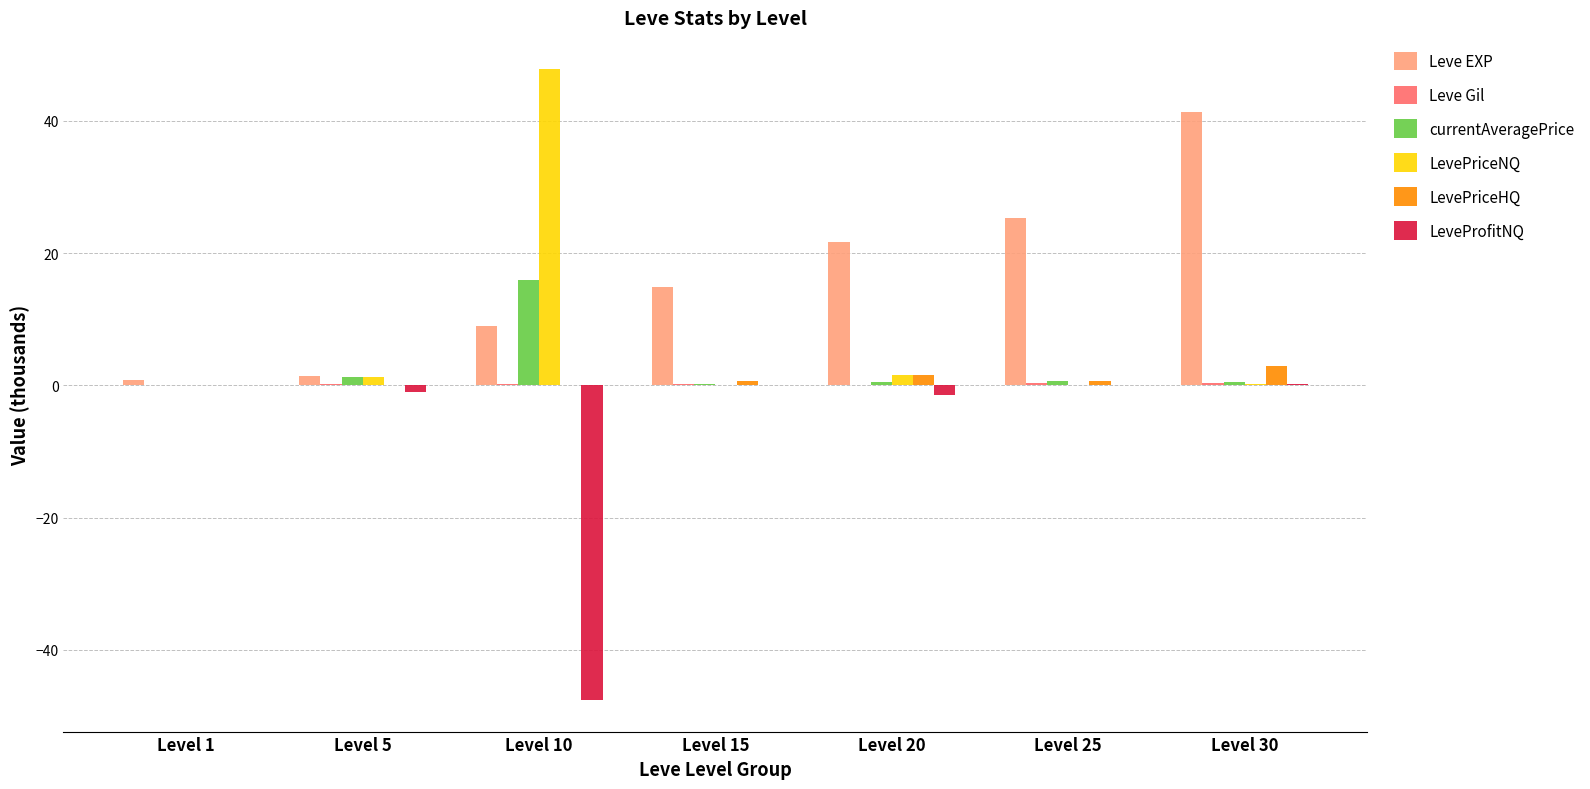

At which category does the chart reach its peak across all series?

Level 10